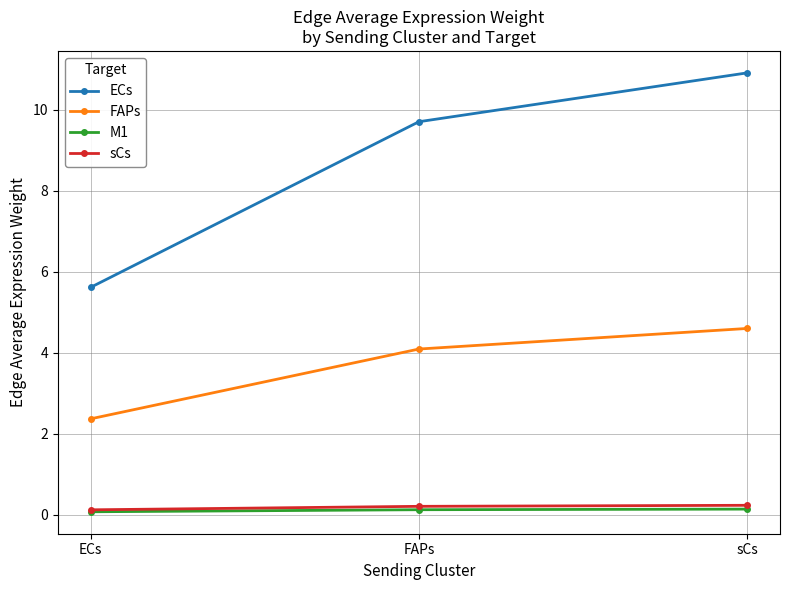

Reading left to right, list all the values displayed in this chart.

ECs: ECs=5.6	FAPs=9.7	sCs=10.9
FAPs: ECs=2.4	FAPs=4.1	sCs=4.6
M1: ECs=0.1	FAPs=0.1	sCs=0.1
sCs: ECs=0.1	FAPs=0.2	sCs=0.2